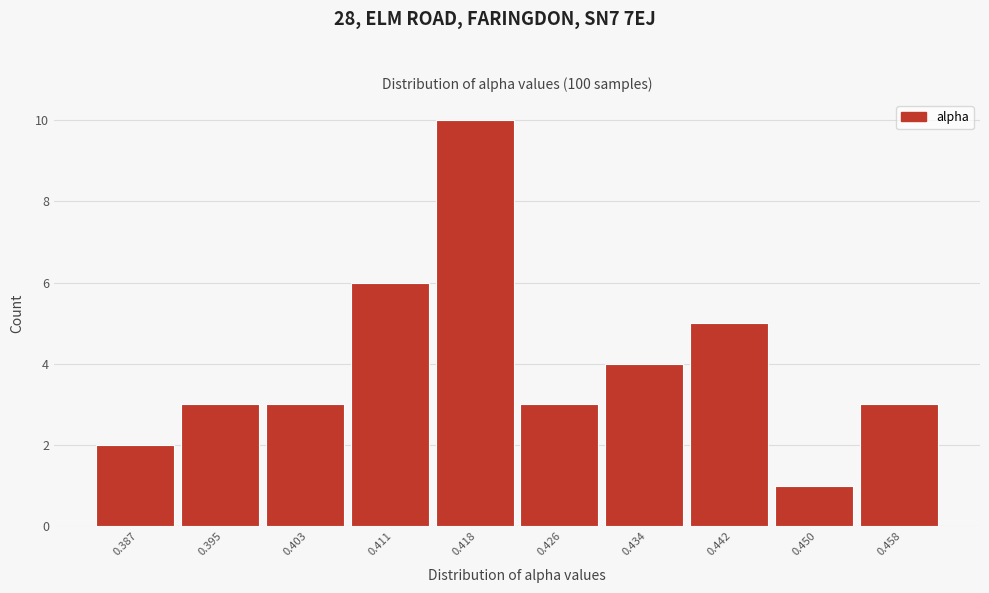

Reading left to right, extract all data points from this chart.

0.387=2	0.395=3	0.403=3	0.411=6	0.418=10	0.426=3	0.434=4	0.442=5	0.450=1	0.458=3